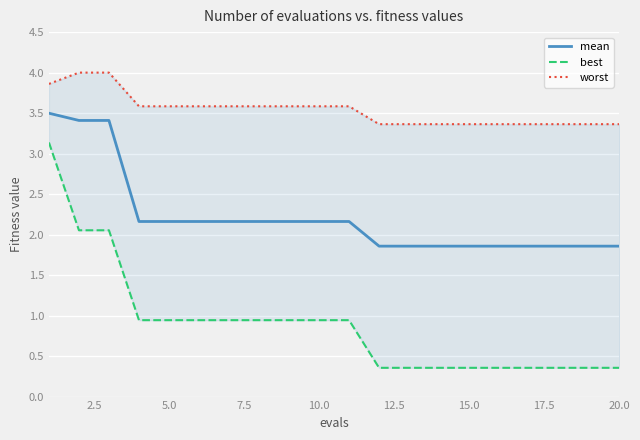

The mean series shows 2.9 at 20.0. True or false?

False